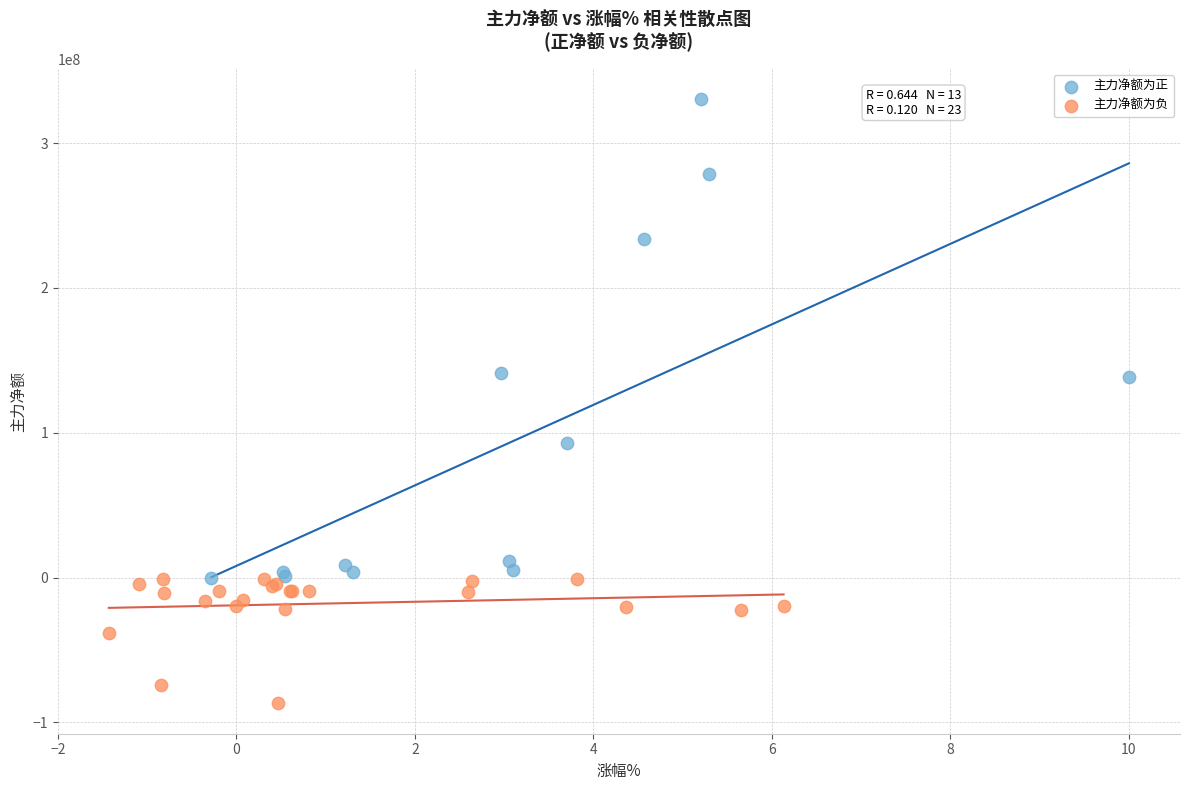

What are all the series names shown in the legend?

主力净额为正, 主力净额为负